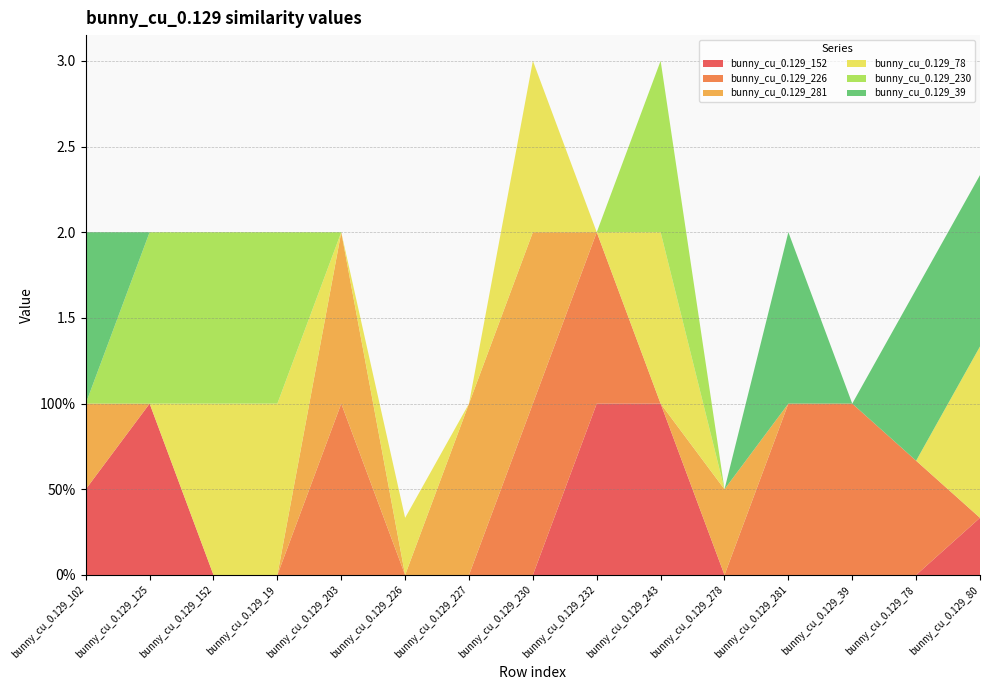

Reading left to right, what are all the values shown in this chart?

bunny_cu_0.129_152: bunny_cu_0.129_102=0.5	bunny_cu_0.129_125=1.0	bunny_cu_0.129_152=0.0	bunny_cu_0.129_19=0.0	bunny_cu_0.129_203=0.0	bunny_cu_0.129_226=0.0	bunny_cu_0.129_227=0.0	bunny_cu_0.129_230=0.0	bunny_cu_0.129_232=1.0	bunny_cu_0.129_243=1.0	bunny_cu_0.129_278=0.0	bunny_cu_0.129_281=0.0	bunny_cu_0.129_39=0.0	bunny_cu_0.129_78=0.0	bunny_cu_0.129_80=0.3
bunny_cu_0.129_226: bunny_cu_0.129_102=0.0	bunny_cu_0.129_125=0.0	bunny_cu_0.129_152=0.0	bunny_cu_0.129_19=0.0	bunny_cu_0.129_203=1.0	bunny_cu_0.129_226=0.0	bunny_cu_0.129_227=0.0	bunny_cu_0.129_230=1.0	bunny_cu_0.129_232=1.0	bunny_cu_0.129_243=0.0	bunny_cu_0.129_278=0.0	bunny_cu_0.129_281=1.0	bunny_cu_0.129_39=1.0	bunny_cu_0.129_78=0.7	bunny_cu_0.129_80=0.0
bunny_cu_0.129_281: bunny_cu_0.129_102=0.5	bunny_cu_0.129_125=0.0	bunny_cu_0.129_152=0.0	bunny_cu_0.129_19=0.0	bunny_cu_0.129_203=1.0	bunny_cu_0.129_226=0.0	bunny_cu_0.129_227=1.0	bunny_cu_0.129_230=1.0	bunny_cu_0.129_232=0.0	bunny_cu_0.129_243=0.0	bunny_cu_0.129_278=0.5	bunny_cu_0.129_281=0.0	bunny_cu_0.129_39=0.0	bunny_cu_0.129_78=0.0	bunny_cu_0.129_80=0.0
bunny_cu_0.129_78: bunny_cu_0.129_102=0.0	bunny_cu_0.129_125=0.0	bunny_cu_0.129_152=1.0	bunny_cu_0.129_19=1.0	bunny_cu_0.129_203=0.0	bunny_cu_0.129_226=0.3	bunny_cu_0.129_227=0.0	bunny_cu_0.129_230=1.0	bunny_cu_0.129_232=0.0	bunny_cu_0.129_243=1.0	bunny_cu_0.129_278=0.0	bunny_cu_0.129_281=0.0	bunny_cu_0.129_39=0.0	bunny_cu_0.129_78=0.0	bunny_cu_0.129_80=1.0
bunny_cu_0.129_230: bunny_cu_0.129_102=0.0	bunny_cu_0.129_125=1.0	bunny_cu_0.129_152=1.0	bunny_cu_0.129_19=1.0	bunny_cu_0.129_203=0.0	bunny_cu_0.129_226=0.0	bunny_cu_0.129_227=0.0	bunny_cu_0.129_230=0.0	bunny_cu_0.129_232=0.0	bunny_cu_0.129_243=1.0	bunny_cu_0.129_278=0.0	bunny_cu_0.129_281=0.0	bunny_cu_0.129_39=0.0	bunny_cu_0.129_78=0.0	bunny_cu_0.129_80=0.0
bunny_cu_0.129_39: bunny_cu_0.129_102=1.0	bunny_cu_0.129_125=0.0	bunny_cu_0.129_152=0.0	bunny_cu_0.129_19=0.0	bunny_cu_0.129_203=0.0	bunny_cu_0.129_226=0.0	bunny_cu_0.129_227=0.0	bunny_cu_0.129_230=0.0	bunny_cu_0.129_232=0.0	bunny_cu_0.129_243=0.0	bunny_cu_0.129_278=0.0	bunny_cu_0.129_281=1.0	bunny_cu_0.129_39=0.0	bunny_cu_0.129_78=1.0	bunny_cu_0.129_80=1.0